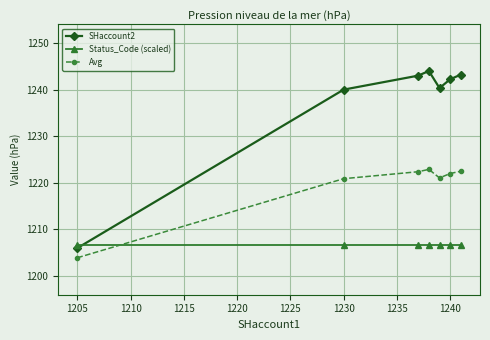

What are all the series names shown in the legend?

SHaccount2, Status_Code (scaled), Avg